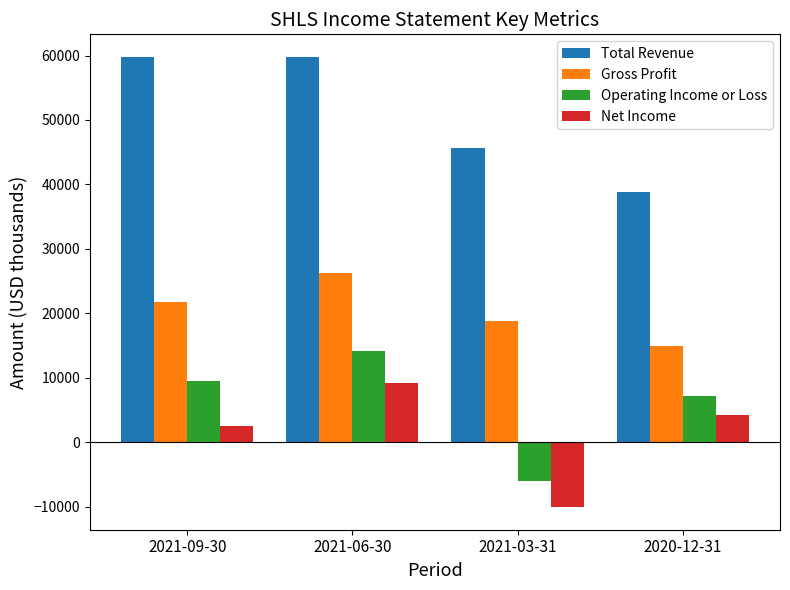

List the labels in order of Gross Profit value, smallest first.

2020-12-31, 2021-03-31, 2021-09-30, 2021-06-30